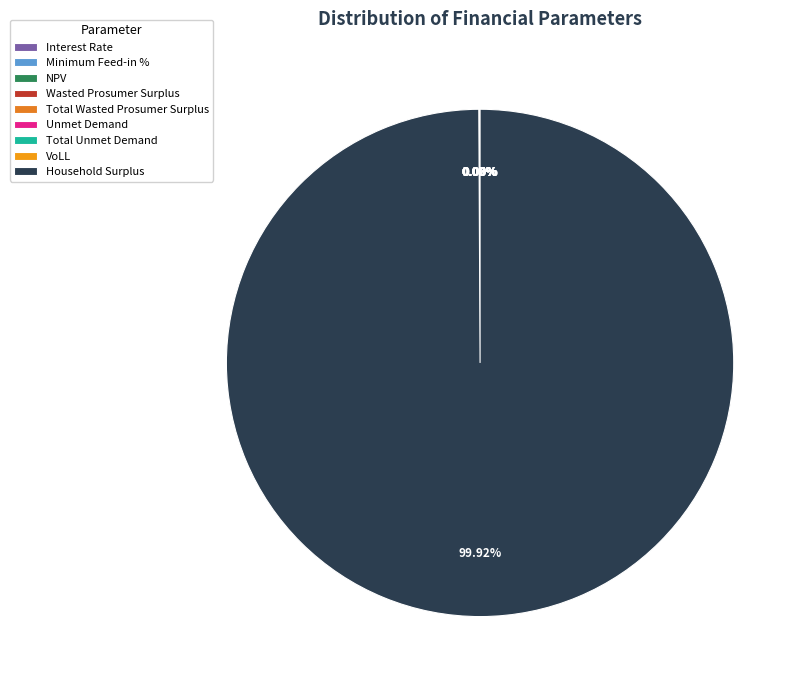

Rank the categories by value from highest to lowest.

Household Surplus, NPV, Unmet Demand, Total Unmet Demand, Wasted Prosumer Surplus, Total Wasted Prosumer Surplus, VoLL, Minimum Feed-in %, Interest Rate